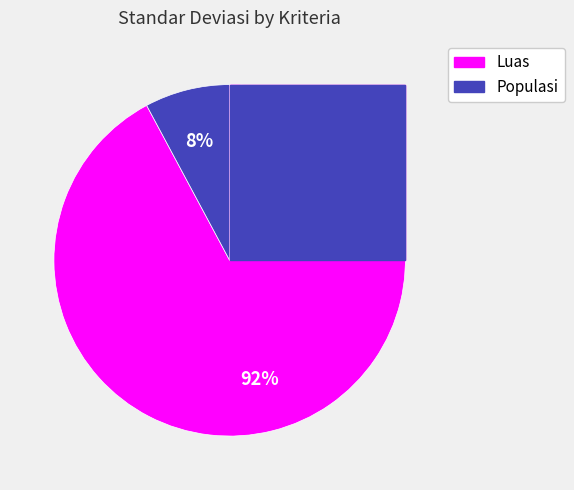

Rank the categories by value from highest to lowest.

Luas, Populasi